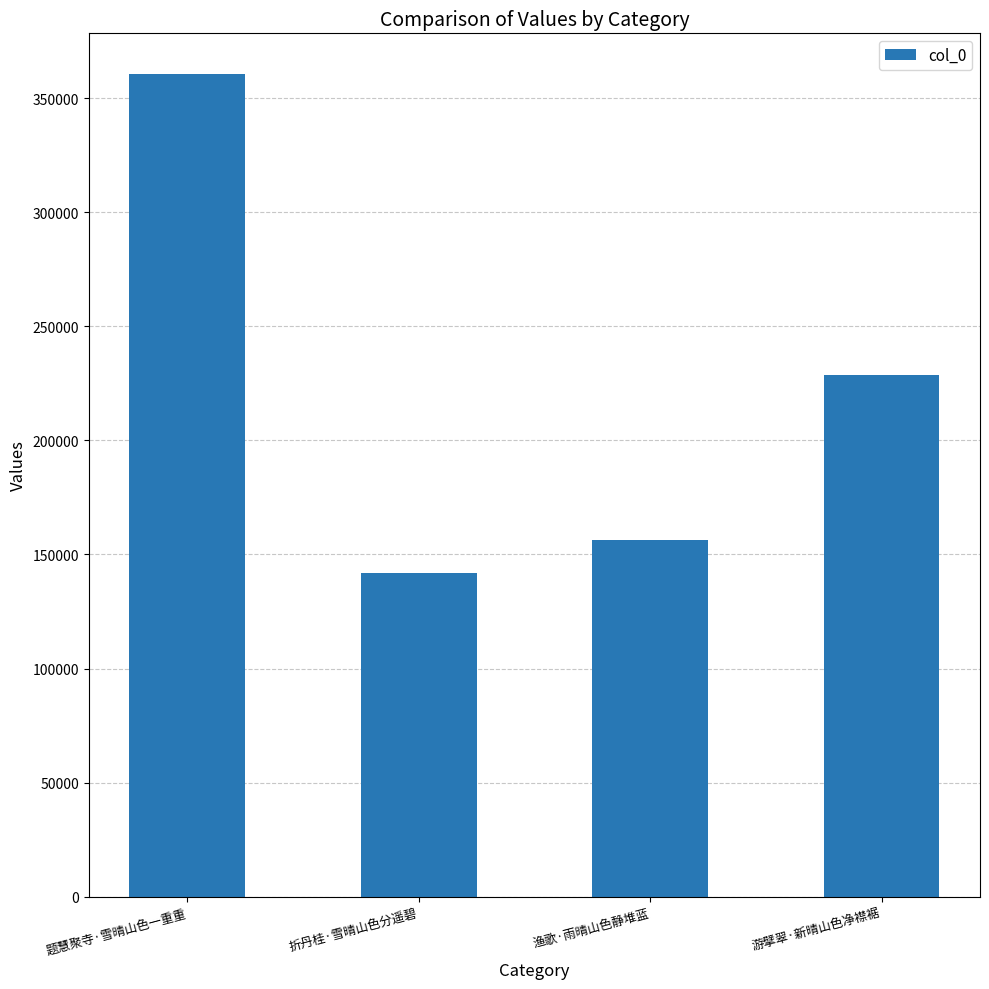

List the labels in order of value, smallest first.

折丹桂·雪晴山色分遥碧, 渔歌·雨晴山色静堆蓝, 游擘翠·新晴山色净襟裾, 题慧聚寺·雪晴山色一重重